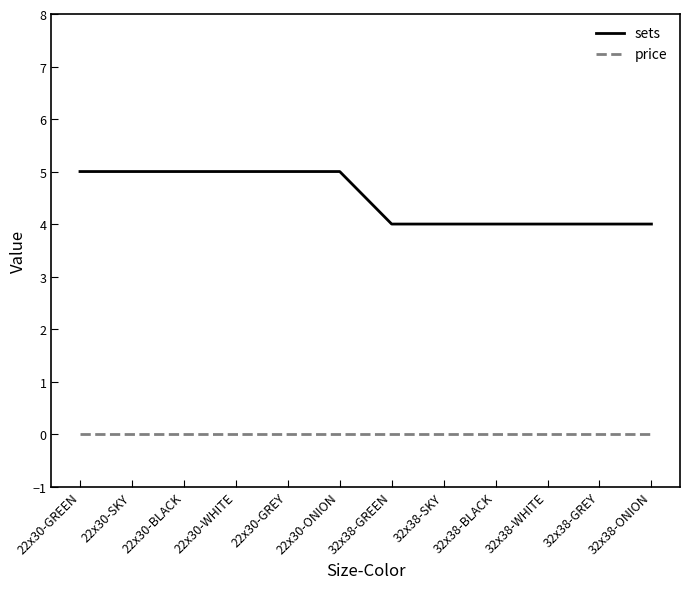

Count the number of categories in the chart.

12